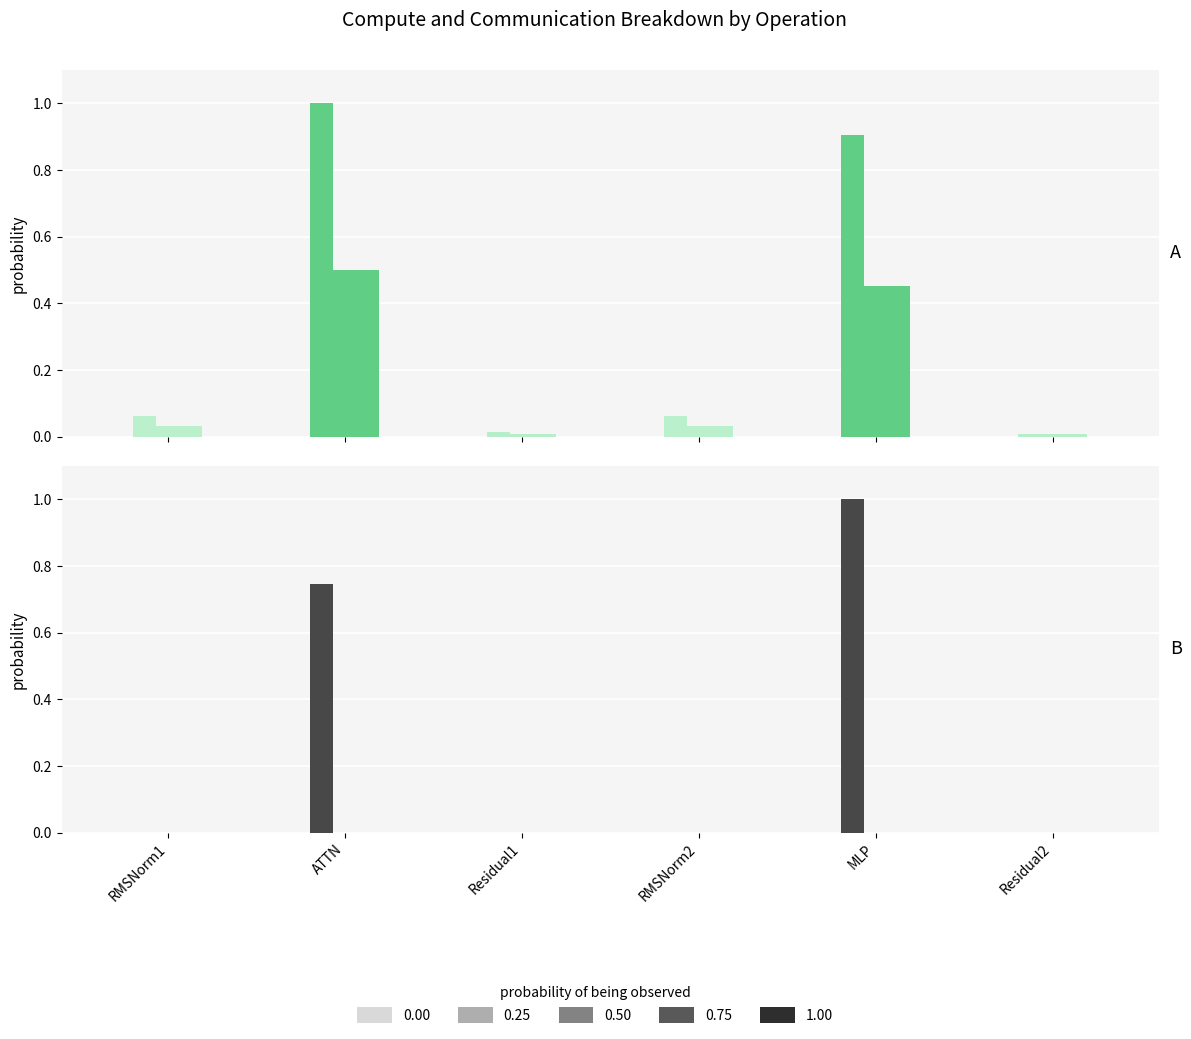

What is the label of the 4th bar from the right?

Residual1